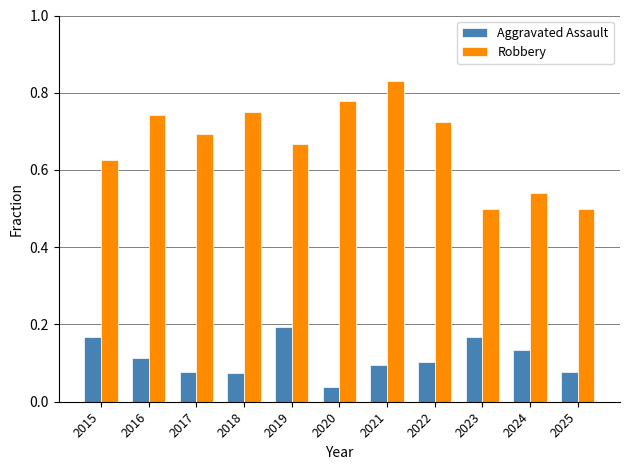

What is the difference between the Robbery values at 2024 and 2021?

0.3